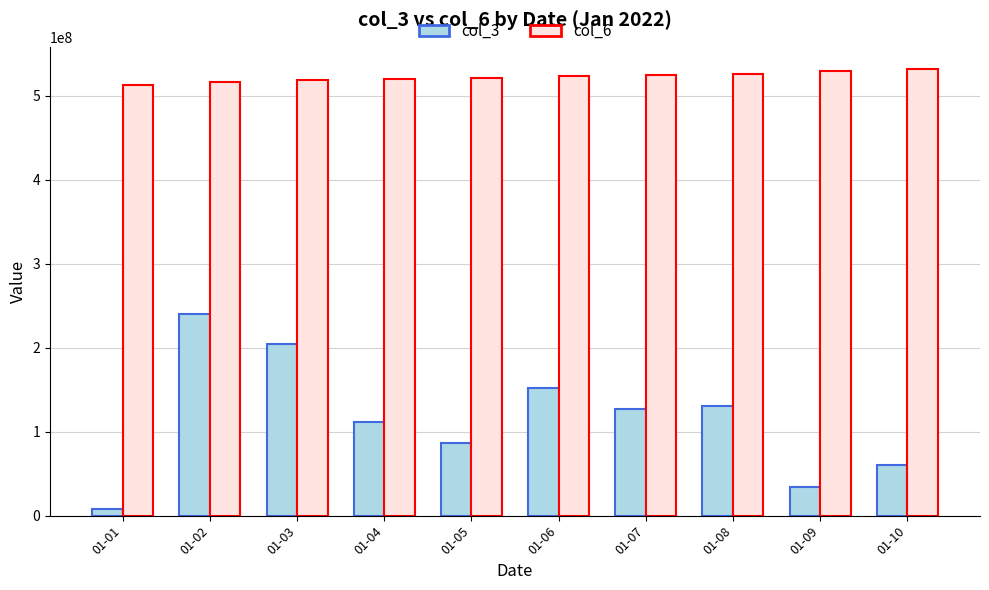

Which label corresponds to the smallest value in the chart?

01-01